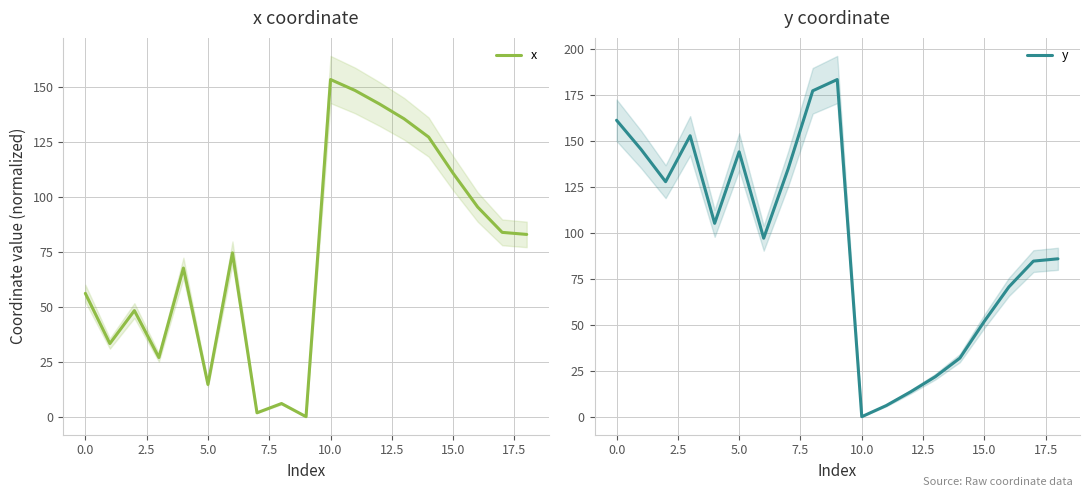

The value of x at 15.0 is 110.6. True or false?

True